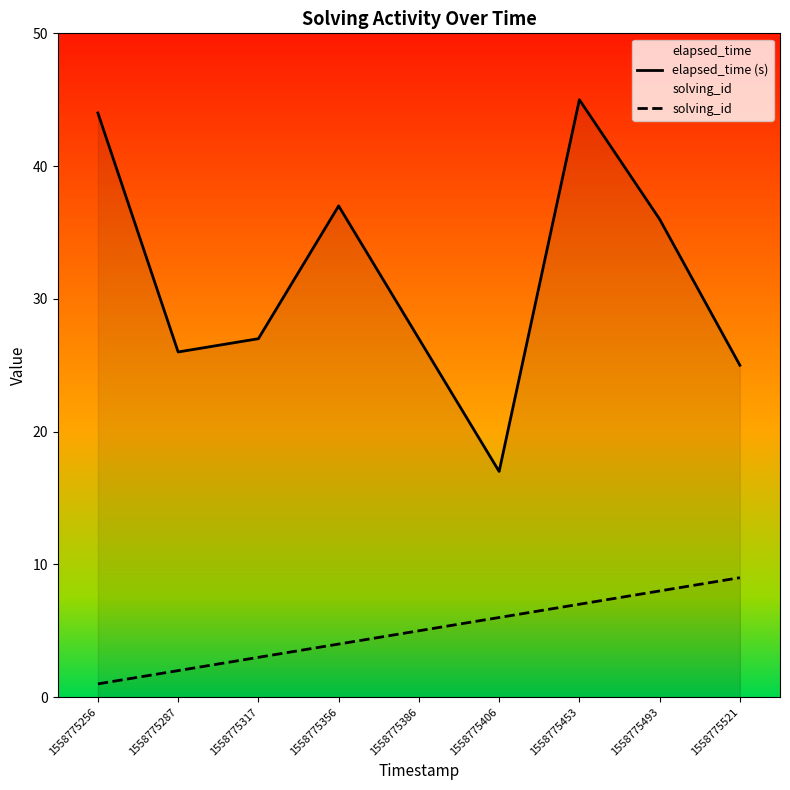

Reading left to right, what are all the values shown in this chart?

elapsed_time (s): 44	26	27	37	27	17	45	36	25
solving_id: 1	2	3	4	5	6	7	8	9